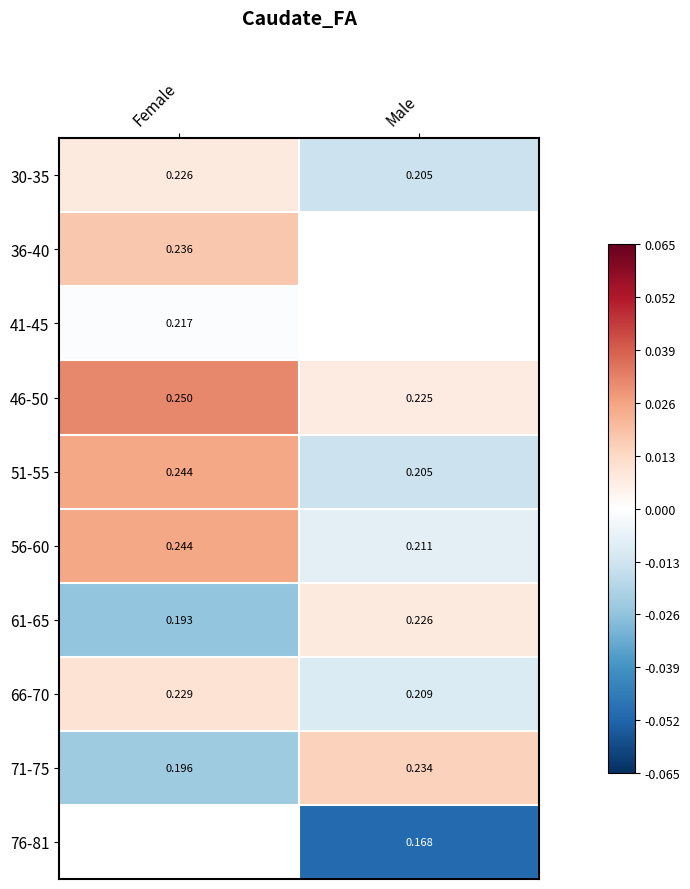

At which label is 66-70 closest to 0?

Male